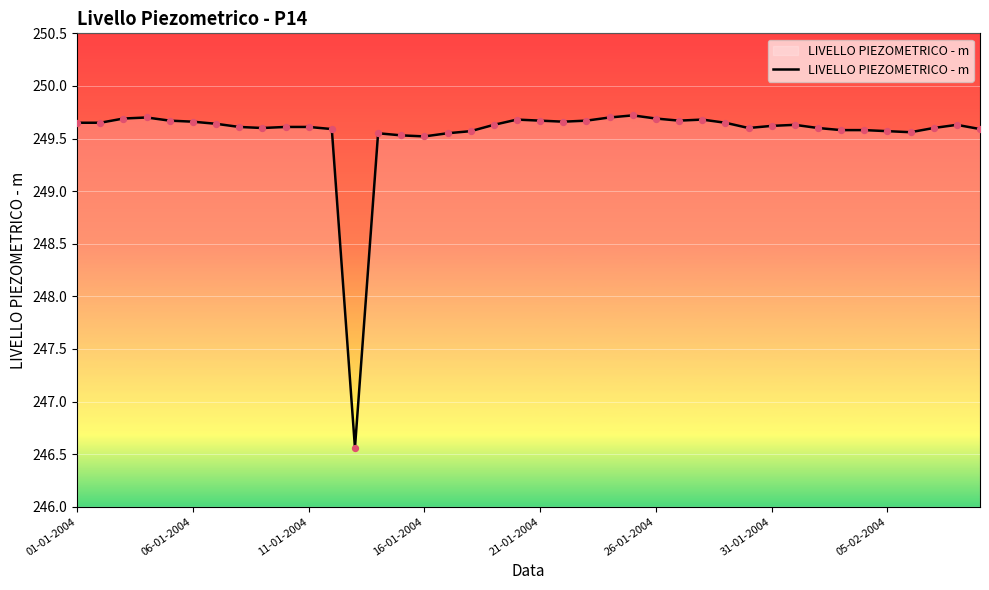

What is the difference between the maximum and minimum values?

3.2